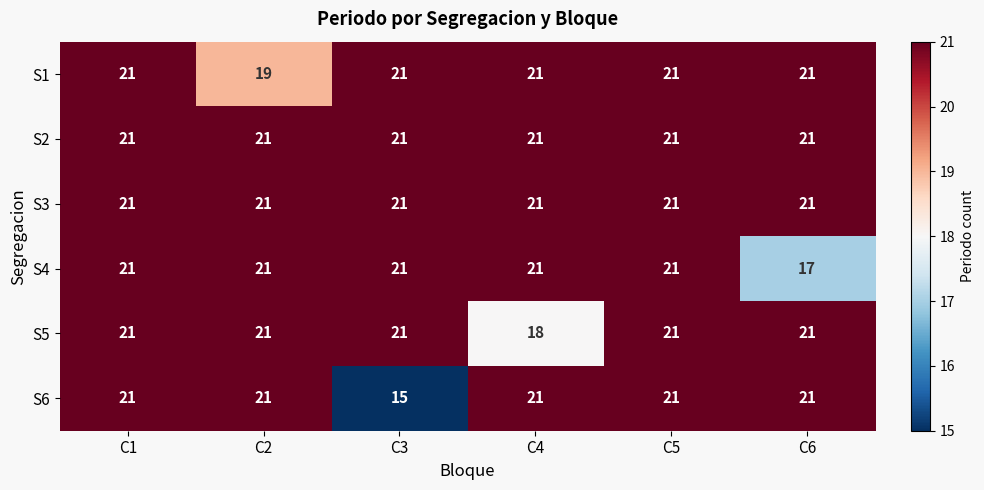

True or false: S4 has a value of 36 at C4.

False